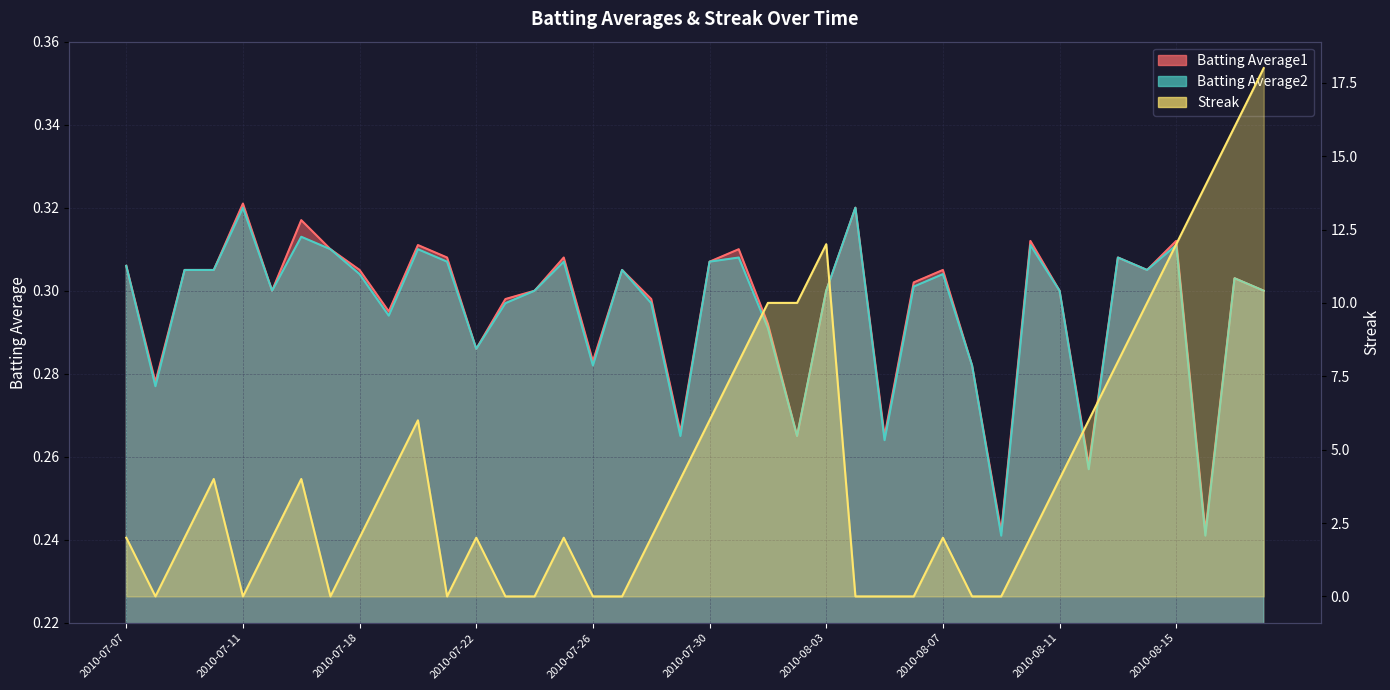

What position from the left is 2010-07-20?

11